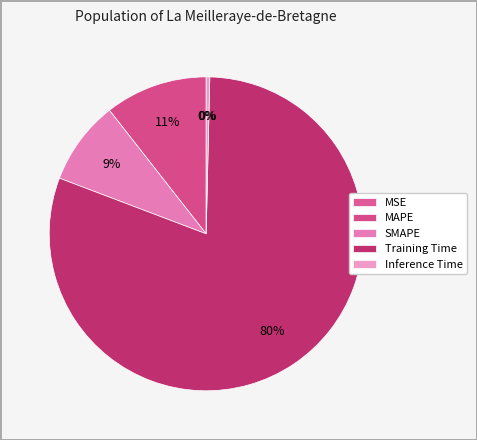

True or false: Training Time accounts for 80% of the total.

True